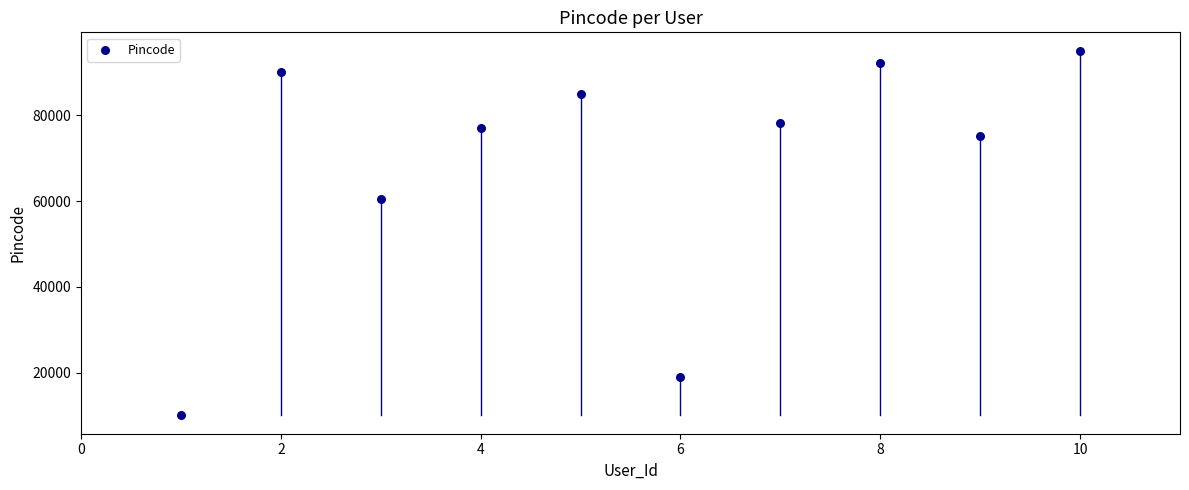

What Y value in the scatter plot is closest to 52551?

60601